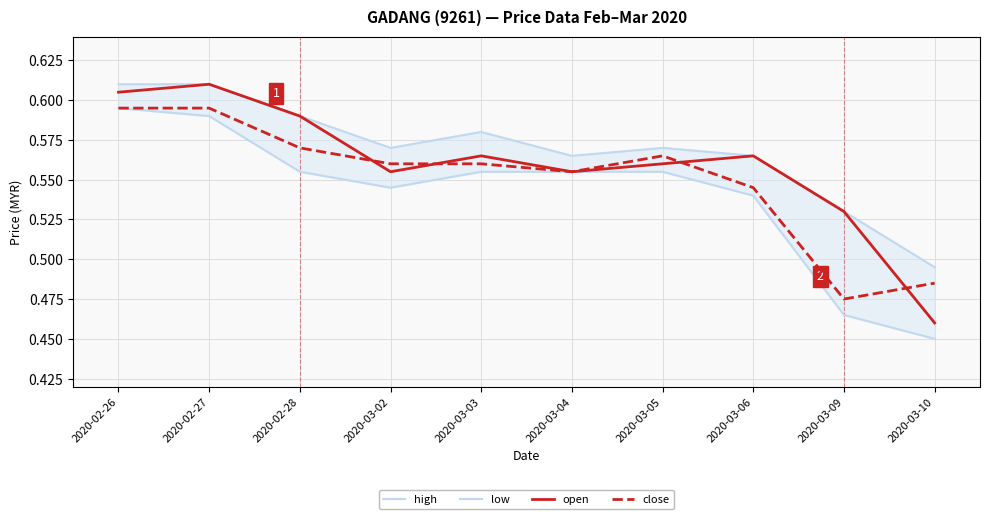

What is the difference between the second highest and minimum values in the high series?

0.1